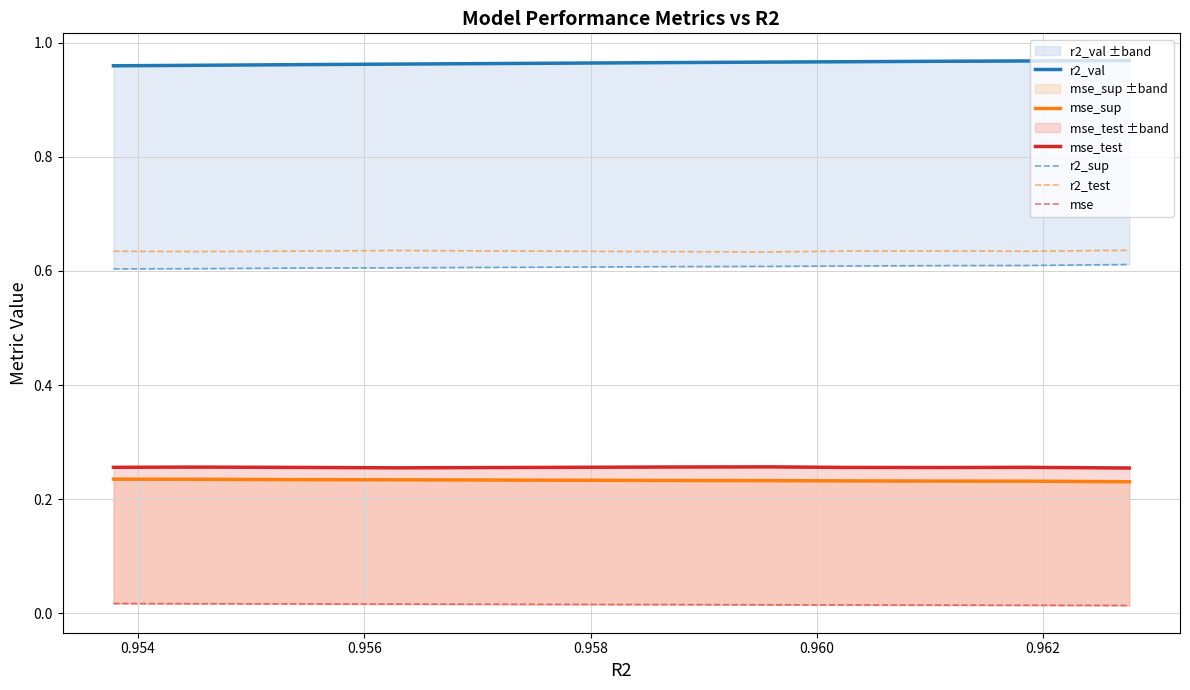

What is the value of the r2_val point at the 9th from the left?

1.0